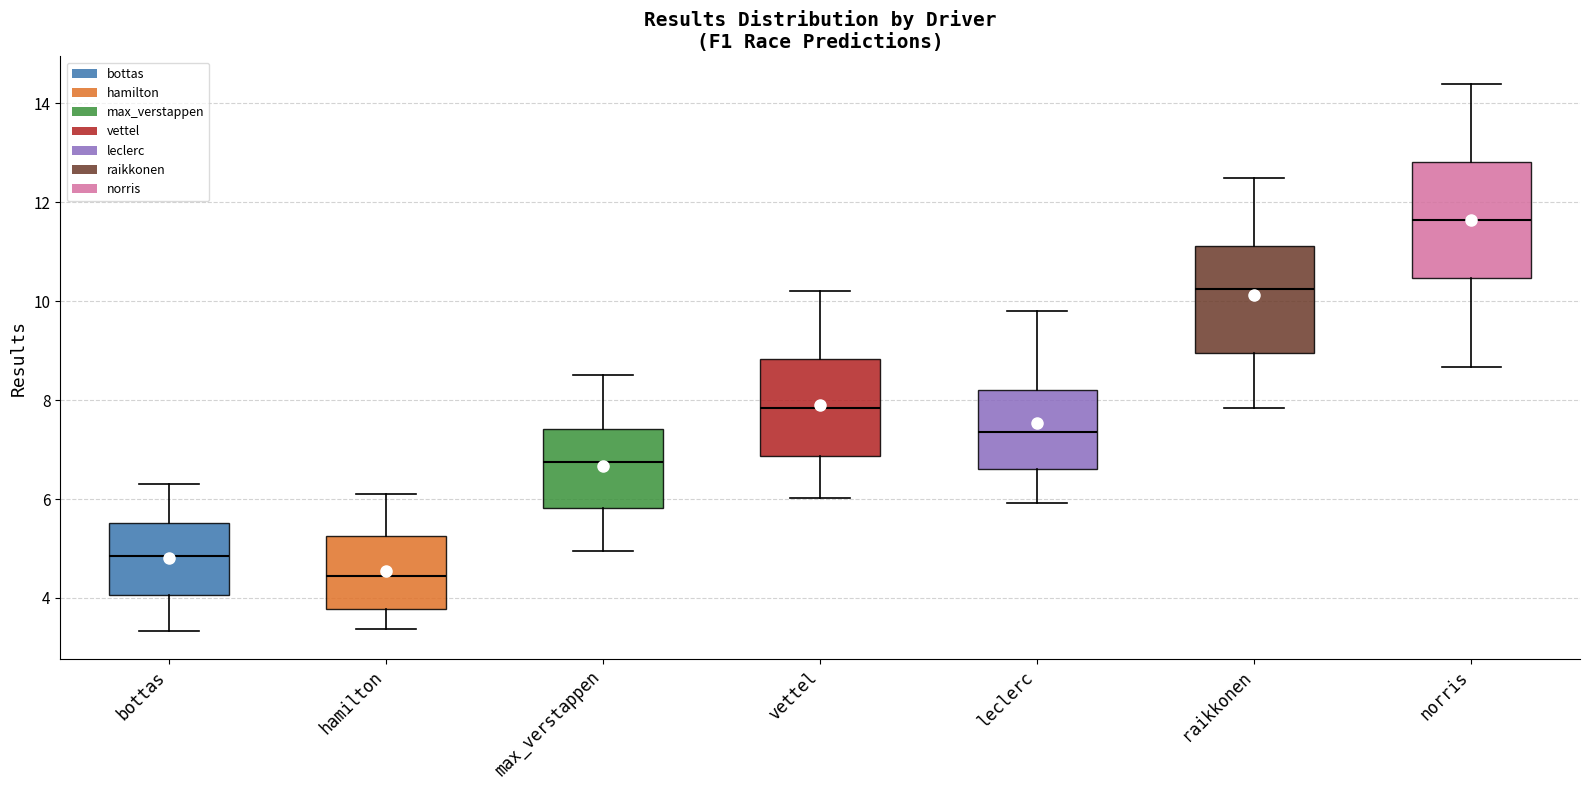

Reading left to right, read every box against the y-axis: the position of its median line, the range the box covers, and the ends of its whiskers. The values are not printed on the chart, so give them approximately, as read against the axis.

bottas: median 4.8, box 4.0 to 5.6, whiskers 3.4 to 6.4
hamilton: median 4.4, box 3.8 to 5.2, whiskers 3.4 to 6.2
max_verstappen: median 6.8, box 5.8 to 7.4, whiskers 5.0 to 8.6
vettel: median 7.8, box 6.8 to 8.8, whiskers 6.0 to 10.2
leclerc: median 7.4, box 6.6 to 8.2, whiskers 6.0 to 9.8
raikkonen: median 10.2, box 9.0 to 11.2, whiskers 7.8 to 12.6
norris: median 11.6, box 10.4 to 12.8, whiskers 8.6 to 14.4